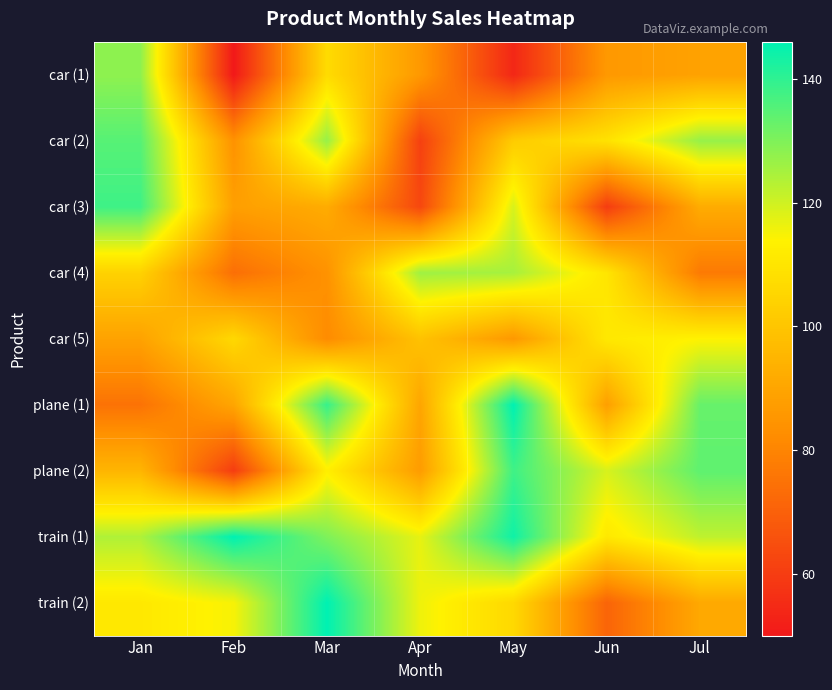

What is the smallest value displayed?

50